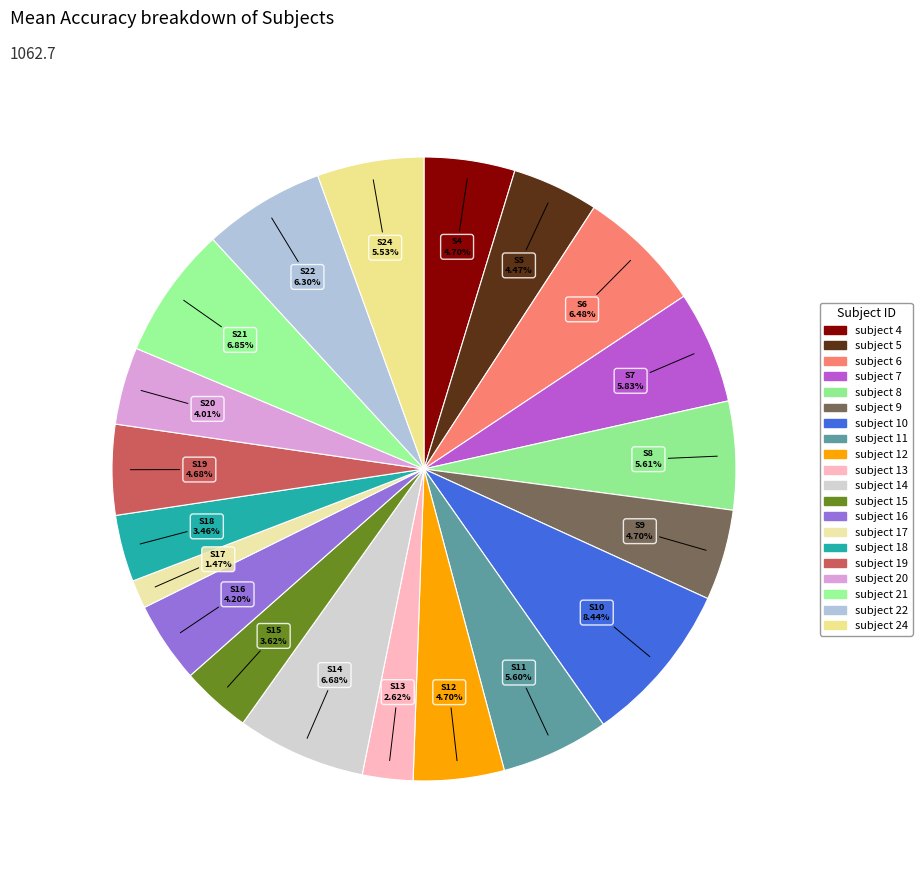

To the nearest percent, what percentage of the pie is subject 7?

6%